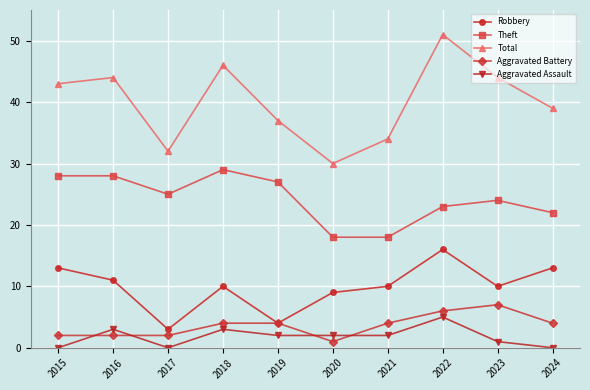

Reading left to right, what are all the values shown in this chart?

Robbery: 2015=13	2016=11	2017=3	2018=10	2019=4	2020=9	2021=10	2022=16	2023=10	2024=13
Theft: 2015=28	2016=28	2017=25	2018=29	2019=27	2020=18	2021=18	2022=23	2023=24	2024=22
Total: 2015=43	2016=44	2017=32	2018=46	2019=37	2020=30	2021=34	2022=51	2023=44	2024=39
Aggravated Battery: 2015=2	2016=2	2017=2	2018=4	2019=4	2020=1	2021=4	2022=6	2023=7	2024=4
Aggravated Assault: 2015=0	2016=3	2017=0	2018=3	2019=2	2020=2	2021=2	2022=5	2023=1	2024=0